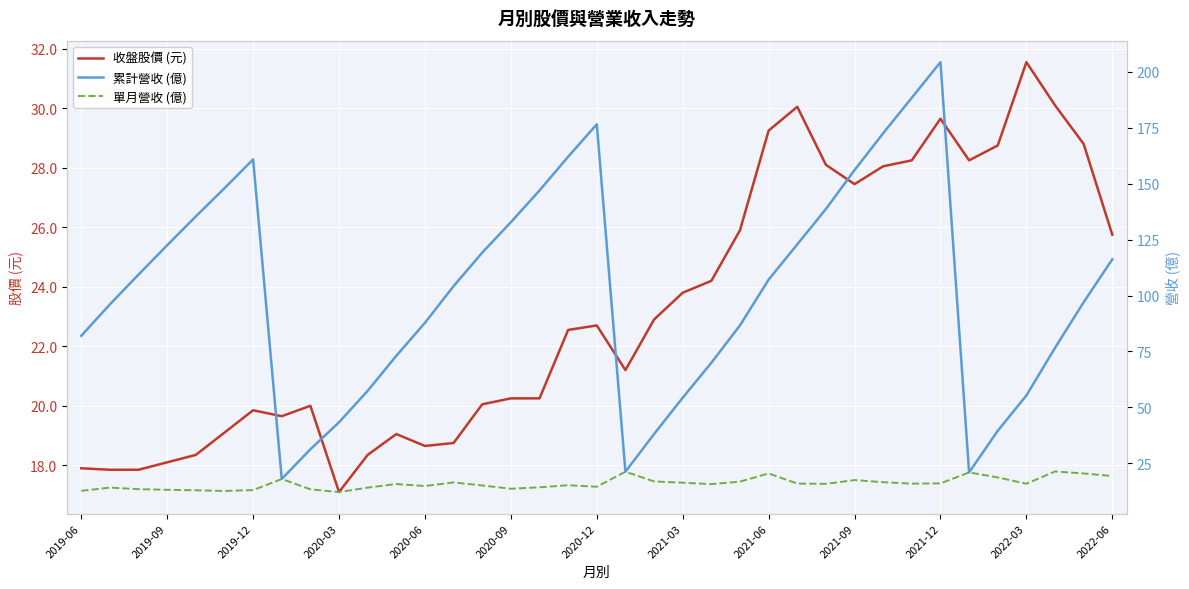

True or false: 收盤股價 (元) has a value of 18.1 at 2019-09.

True